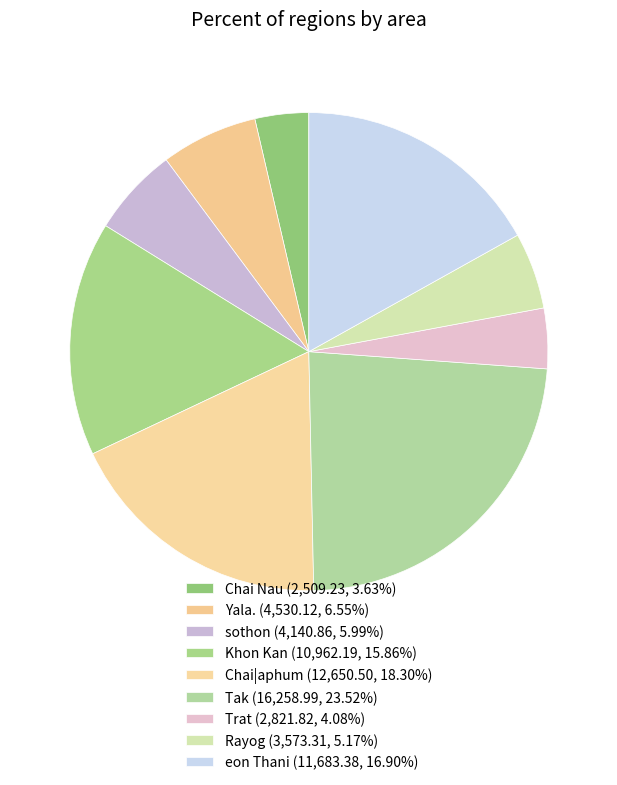

Is there any slice that represents more than half of the pie?

No